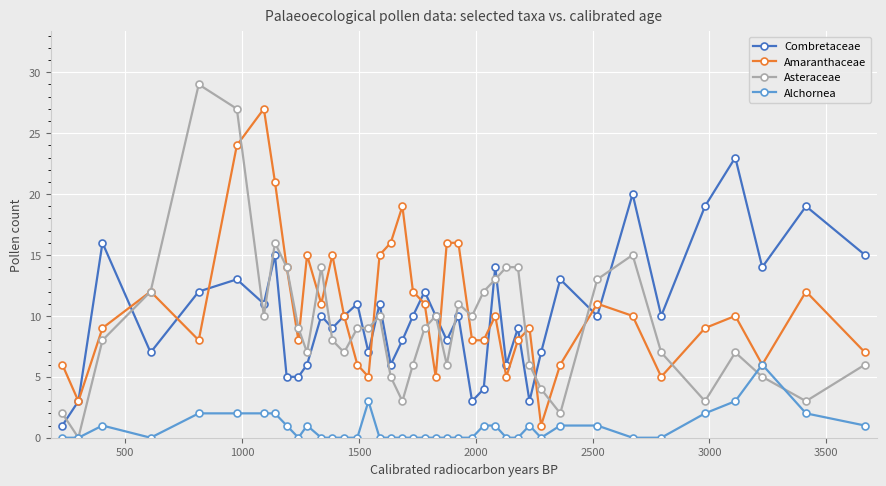

True or false: Alchornea and Combretaceae cross at least once.

False